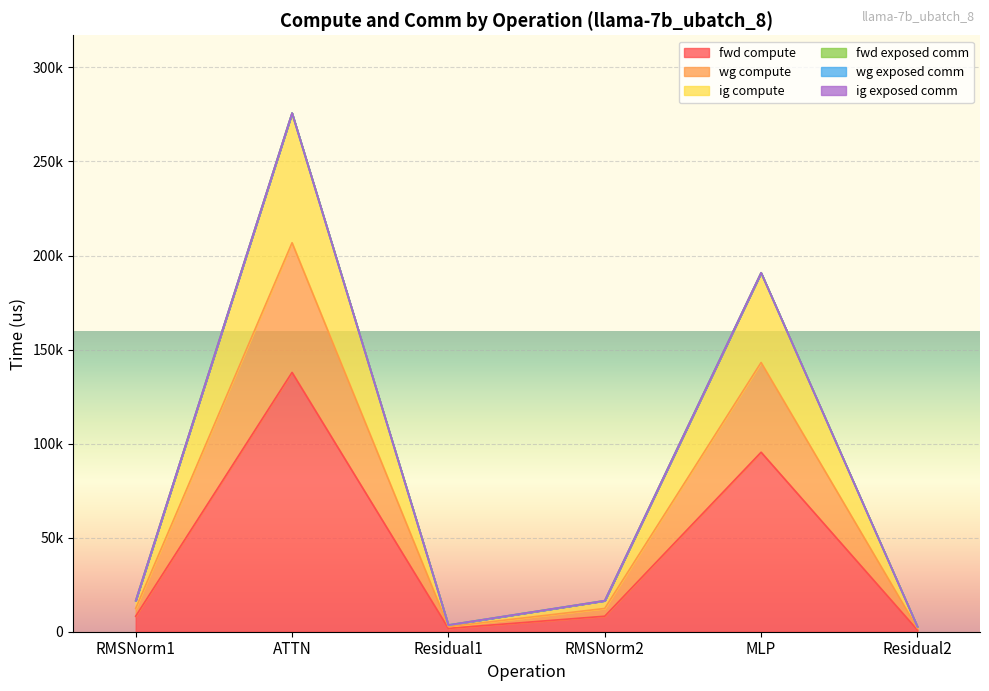

At how many categories does at least one series exceed 185832?

2